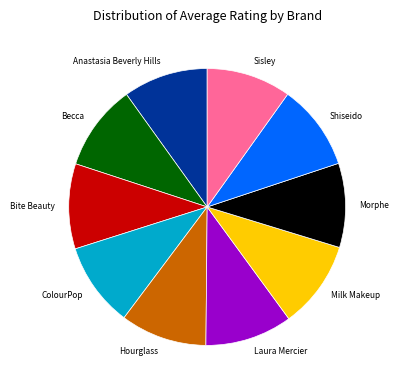

True or false: Bite Beauty accounts for 10% of the total.

True